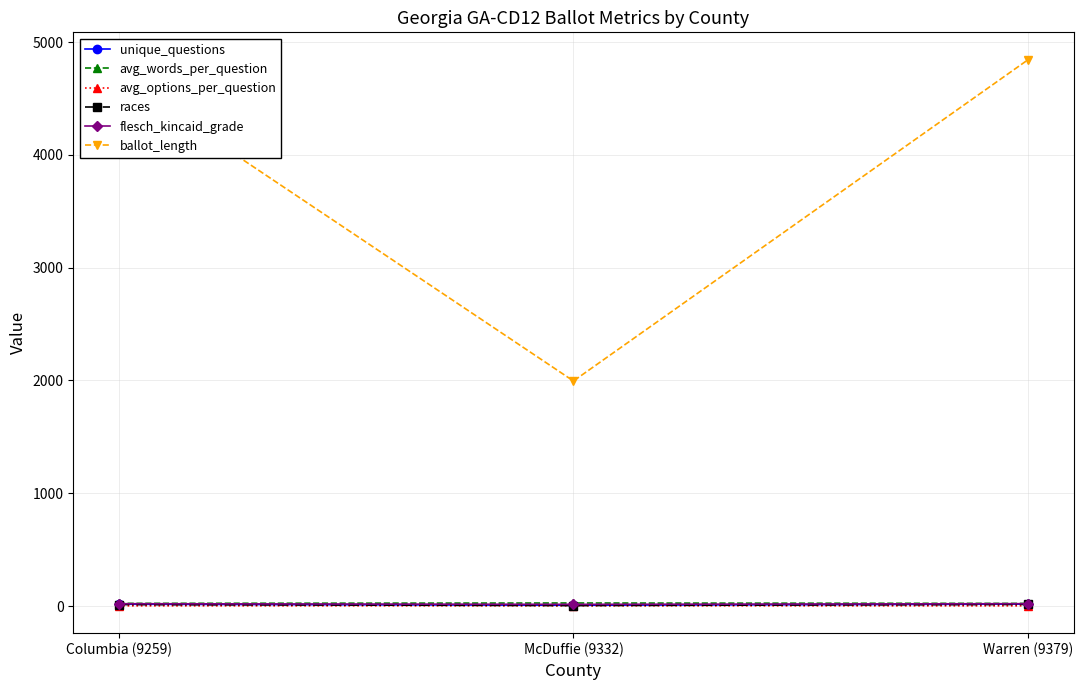

What is the sum of the flesch_kincaid_grade values at Columbia (9259) and McDuffie (9332)?

35.5